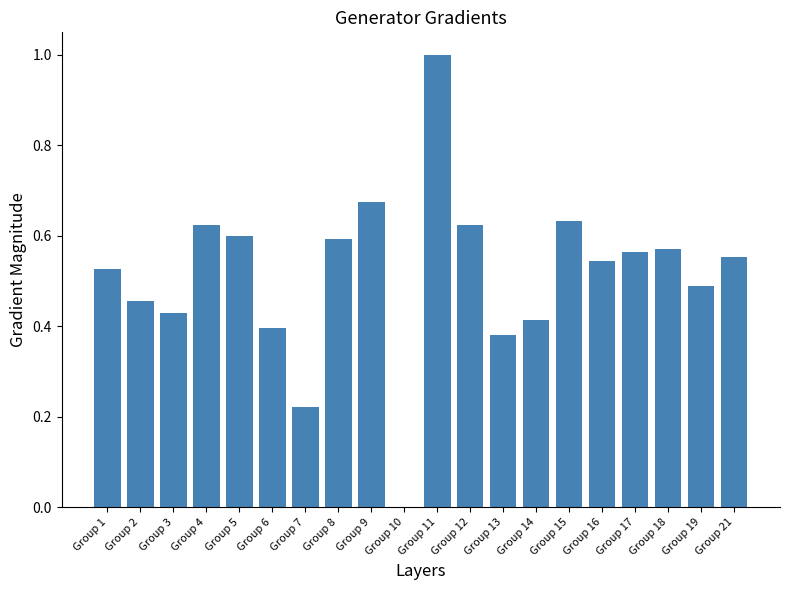

What is the sum of the values at Group 18 and Group 3?

1.0